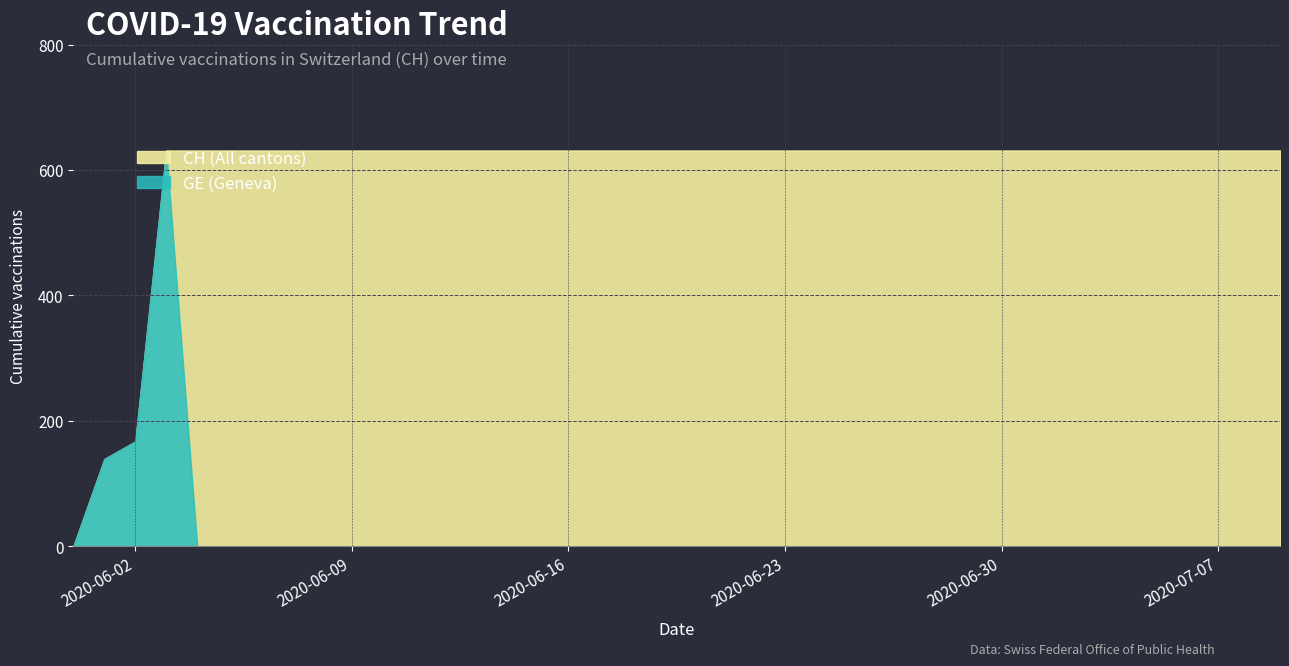

Is the value of GE at 2020-05-31 greater than the value of CH at 2020-06-01?

No